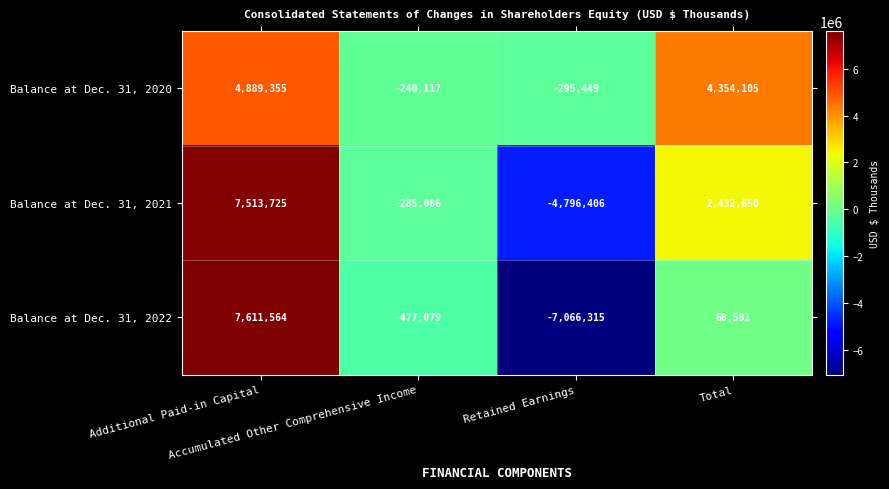

At which category is the sum across all series the highest?

Additional Paid-in Capital